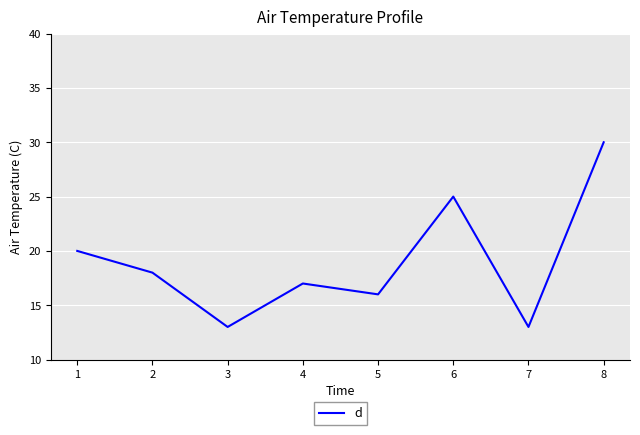

How many categories are shown in the chart?

8